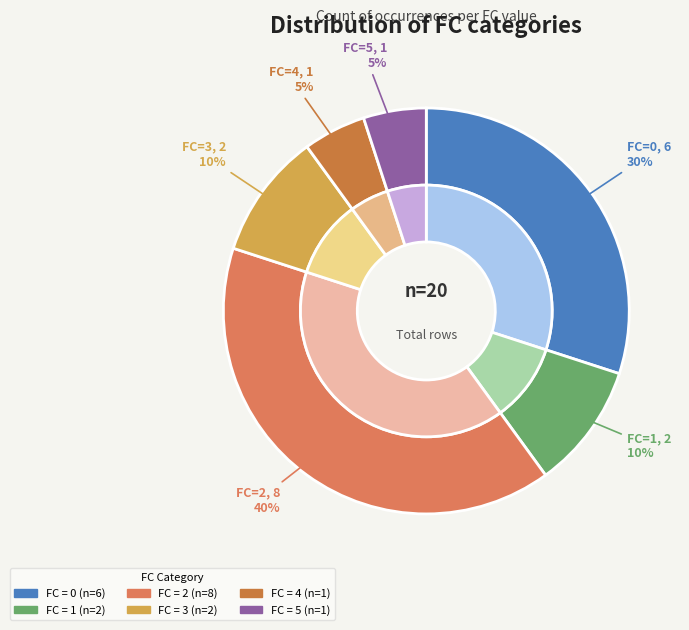

How many segments does this pie chart have?

6